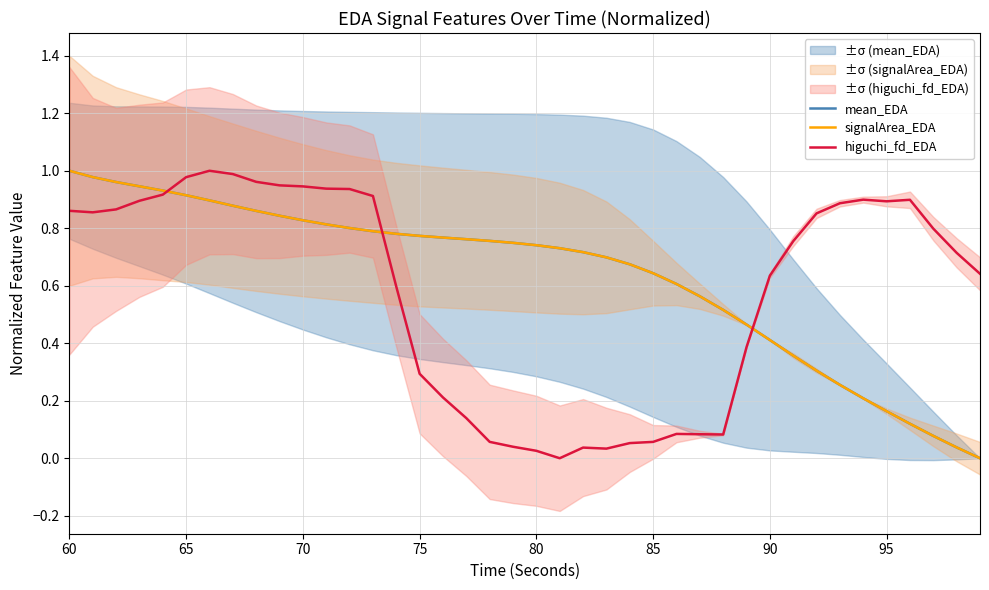

True or false: signalArea_EDA has a value of 0.2 at 65.

False